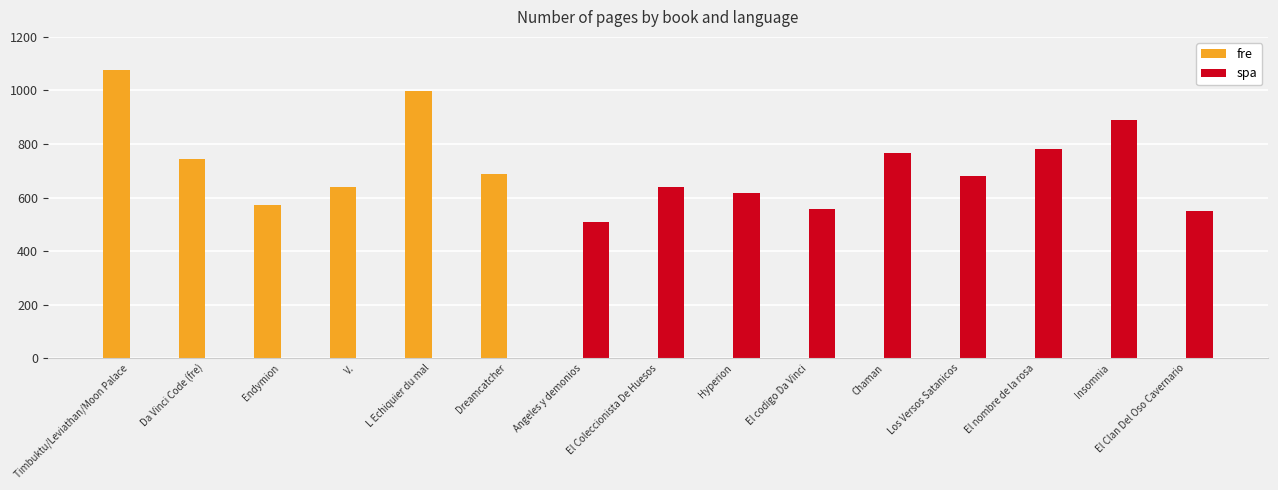

Which series changed the most between L Echiquier du mal and El Clan Del Oso Cavernario?

fre